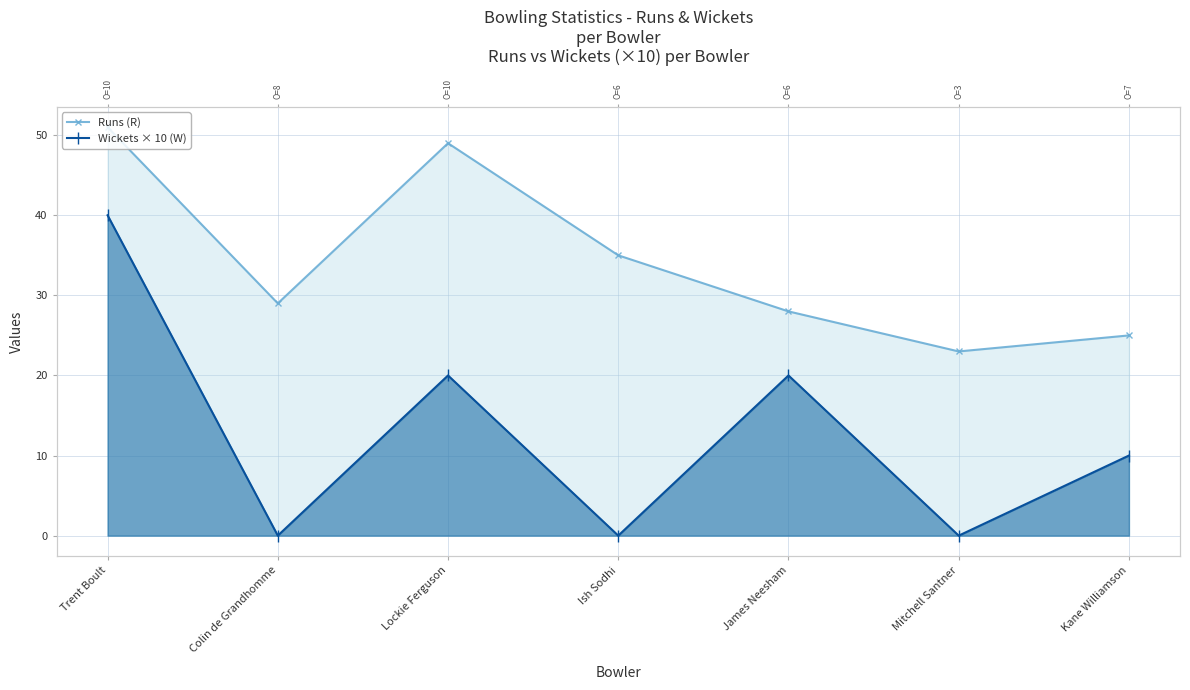

The Wickets × 10 (W) series shows 21 at Trent Boult. True or false?

False